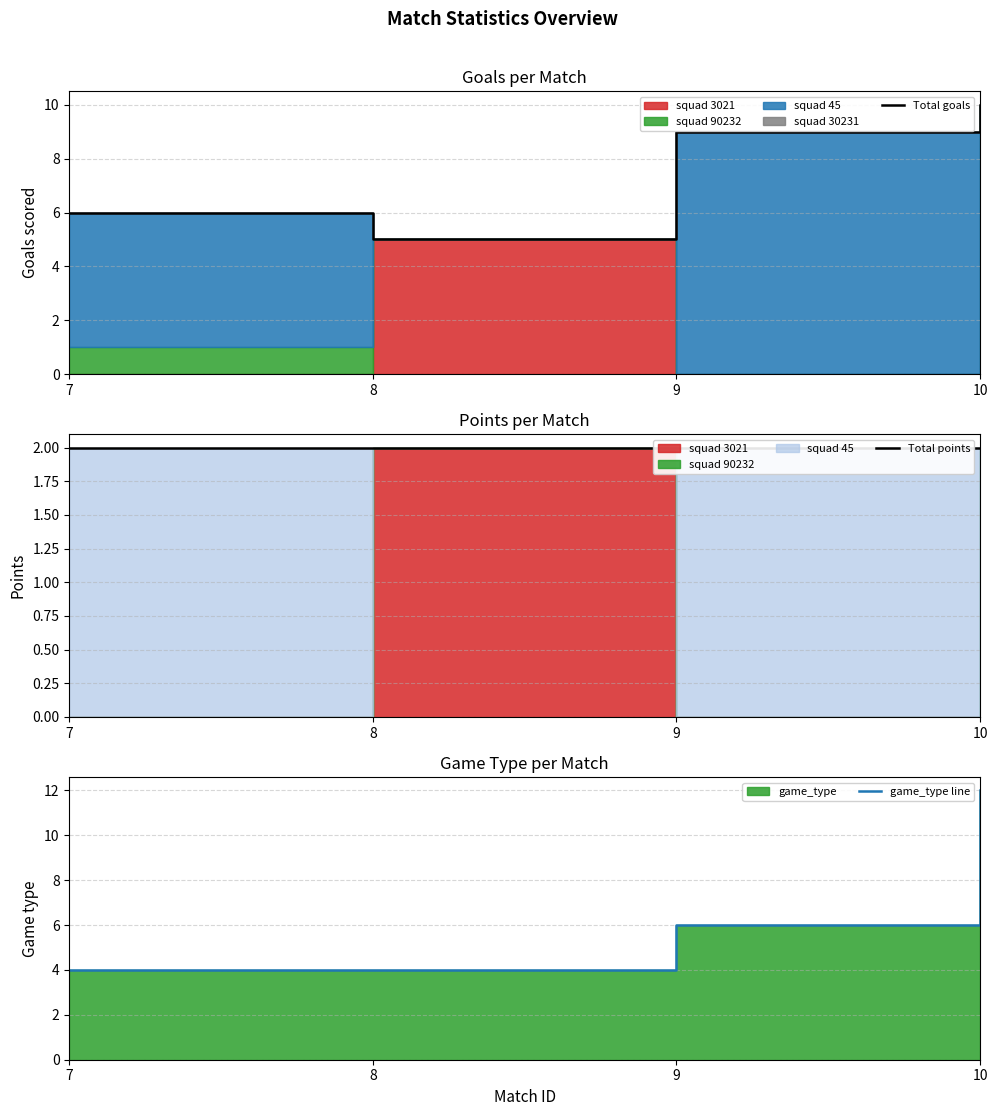

What value does the Total goals series have at 9?

9